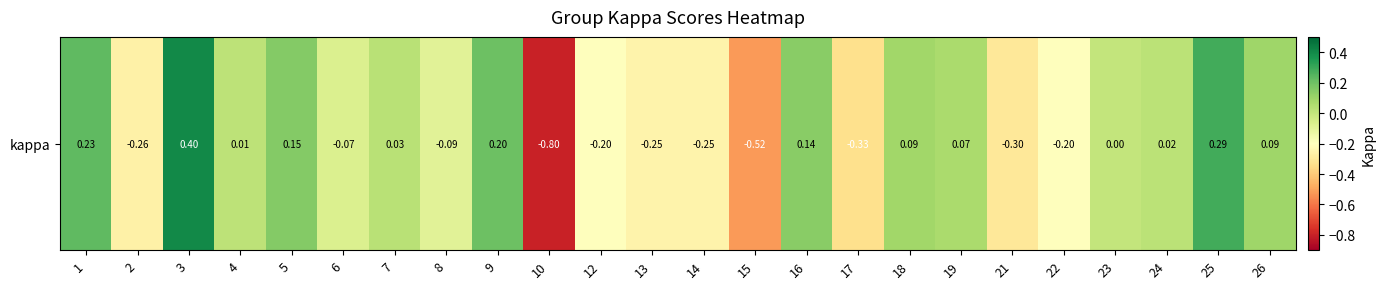

How many values exceed 0?

12